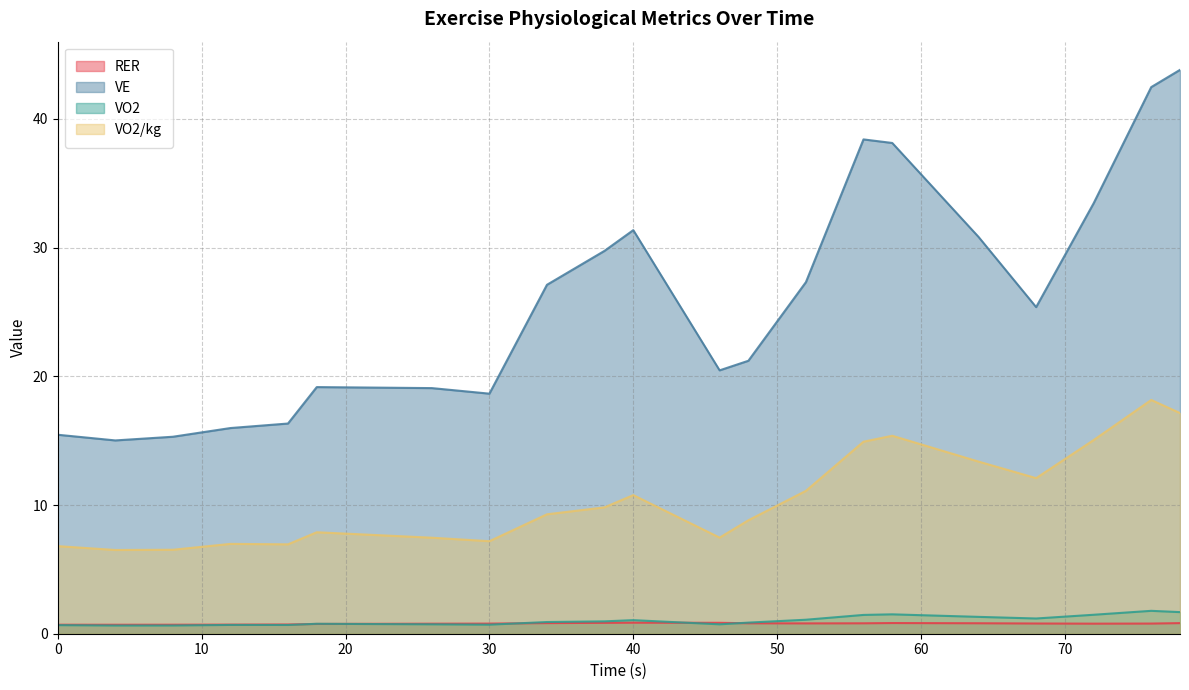

What are all the series names shown in the legend?

RER, VE, VO2, VO2/kg